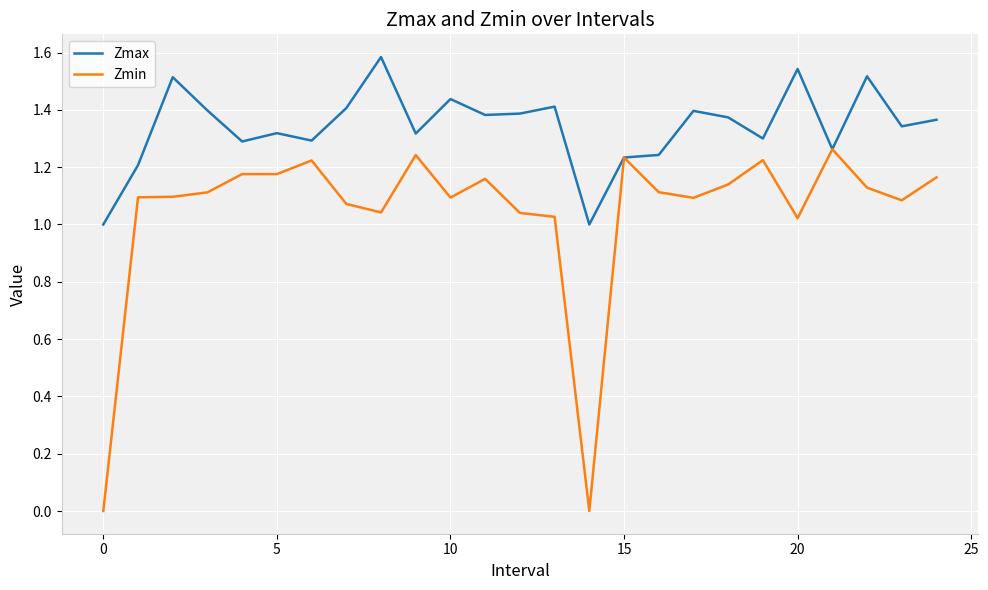

Which series has the widest spread of values?

Zmin